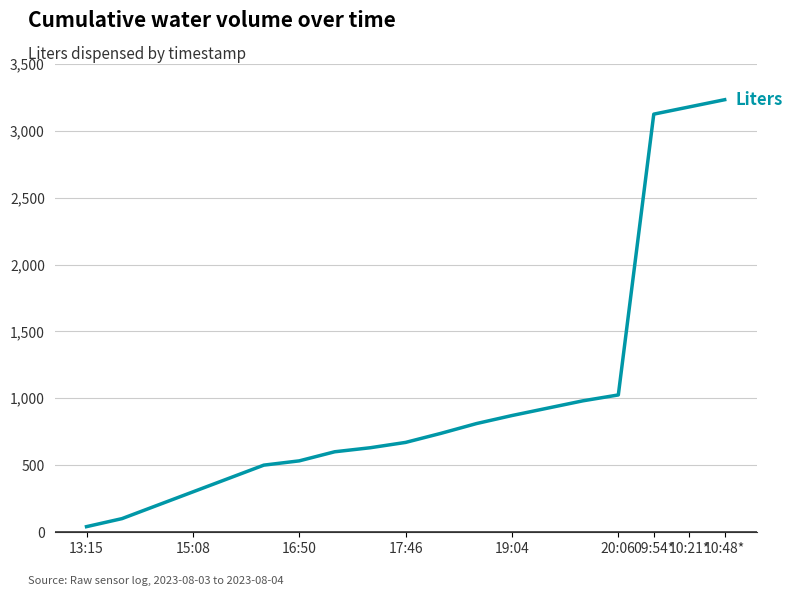

What is the greatest value displayed?

3233